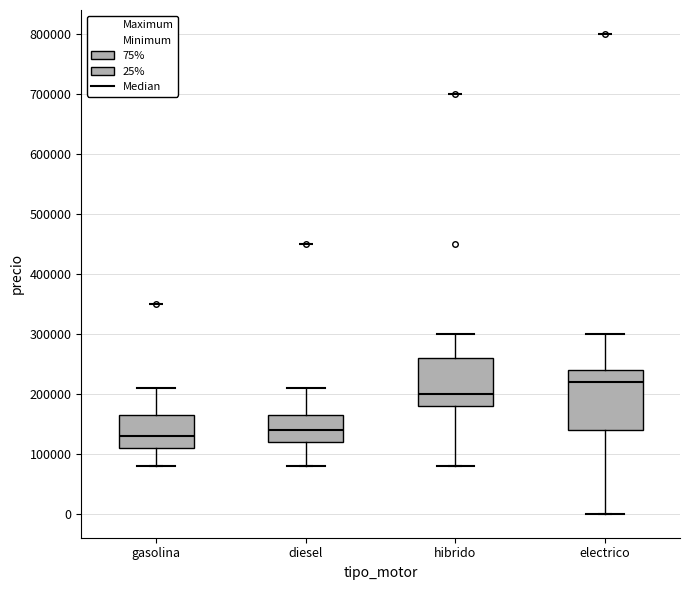

Which box has the highest median line?

electrico